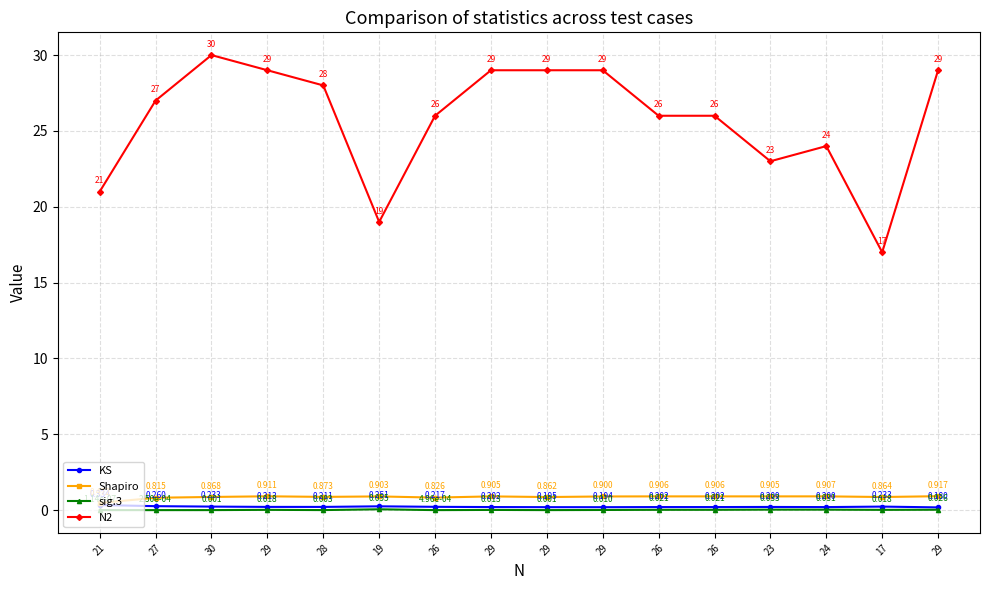

What is the maximum value for sig.3?

0.1